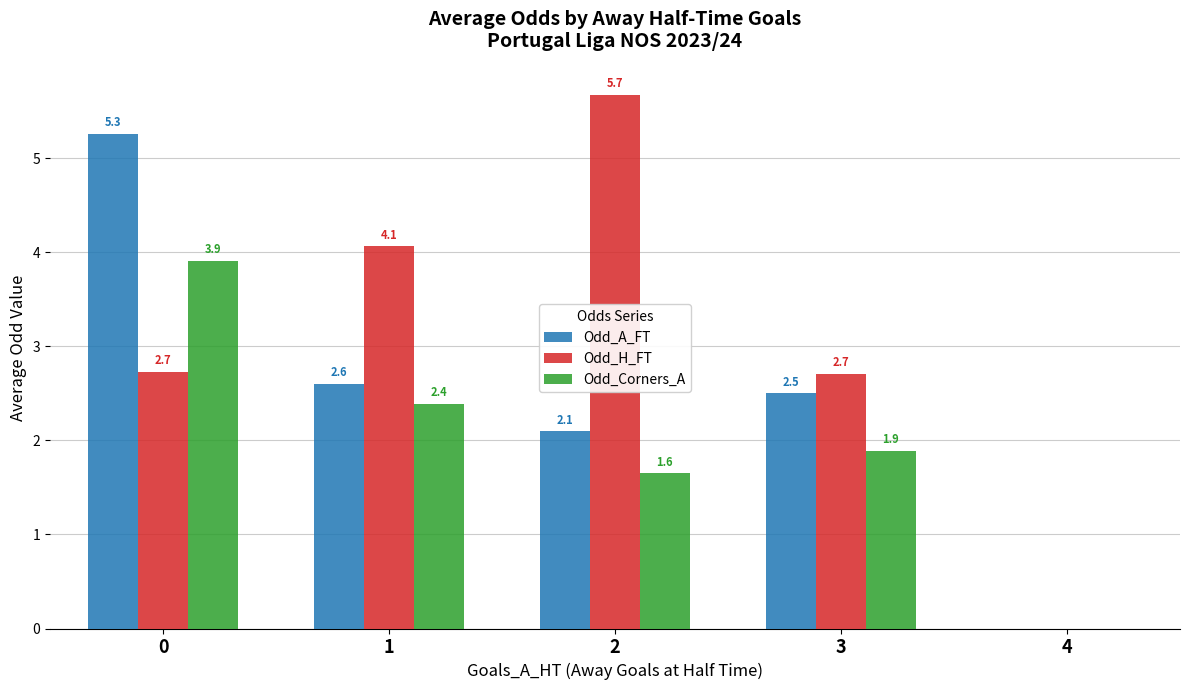

What is the total value across all series at 1?

9.1